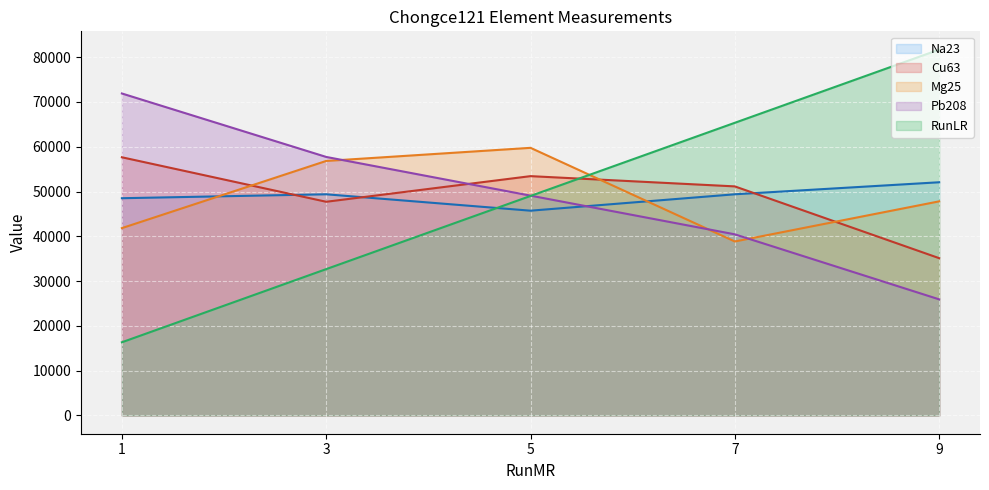

Which series has the largest range (max minus min)?

RunLR